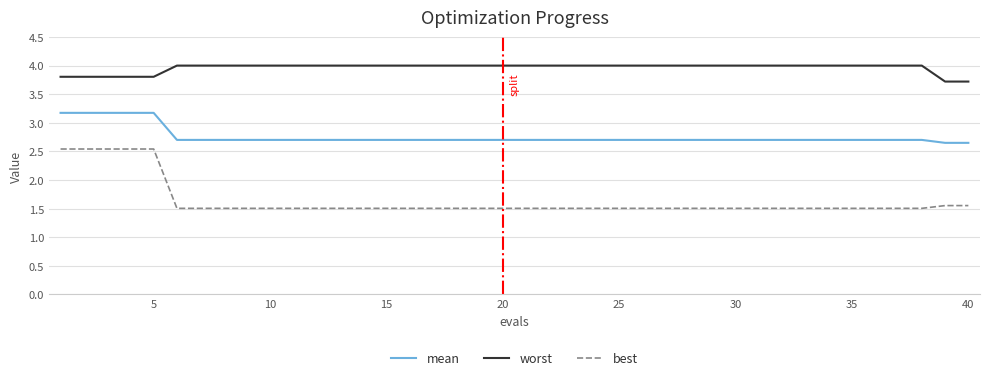

Rank the series by their average value, from highest to lowest.

worst, mean, best